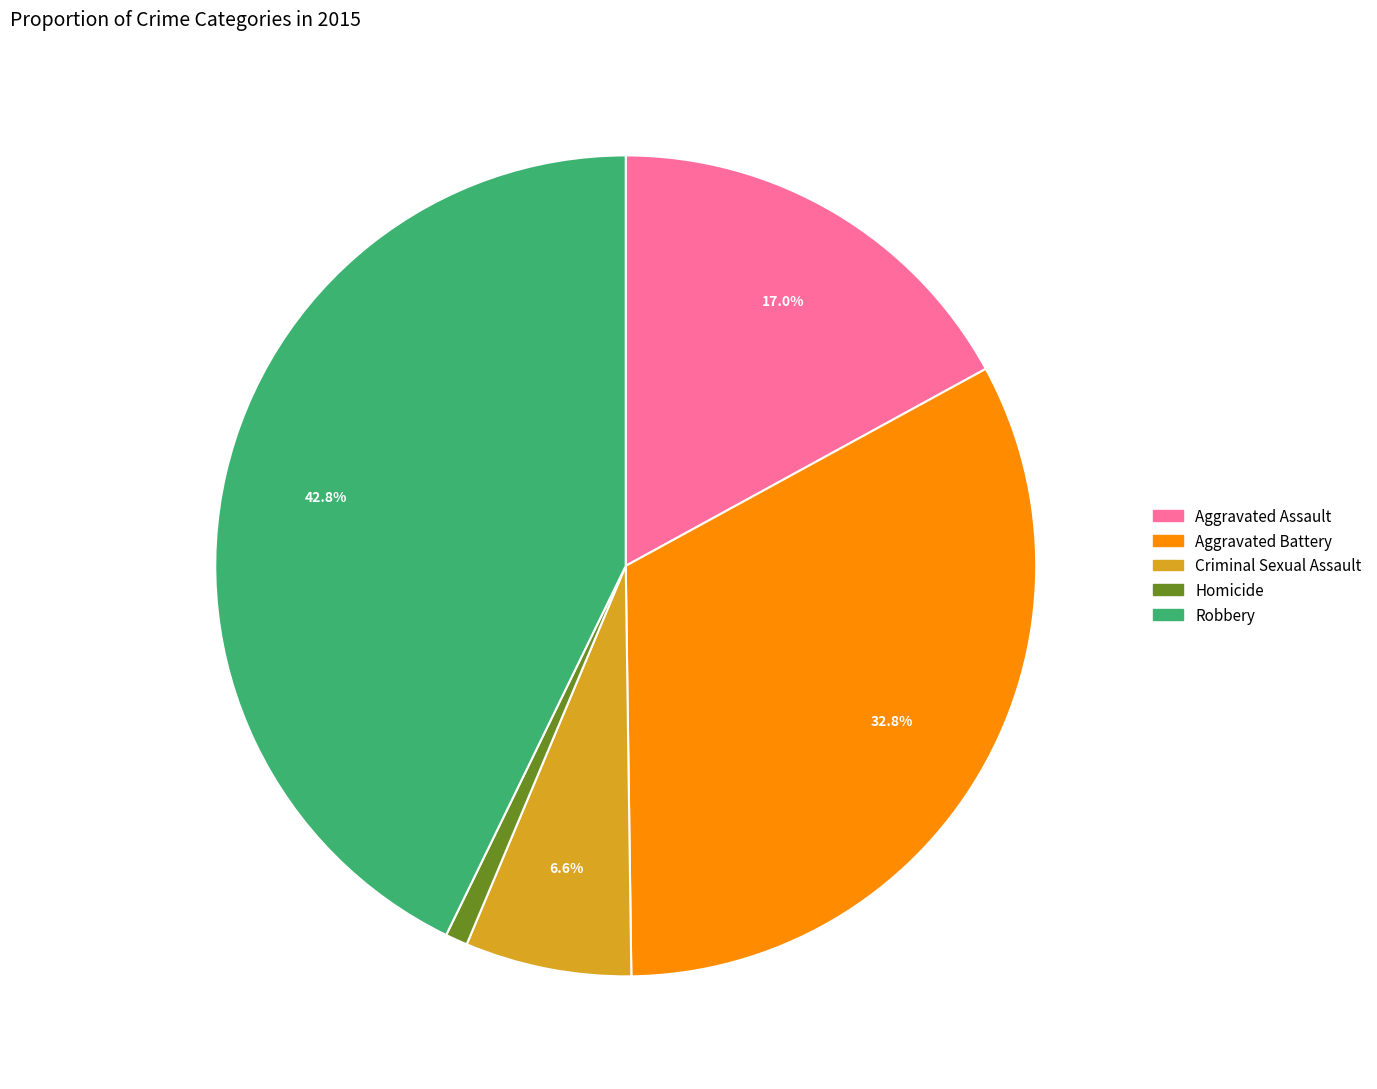

Between Aggravated Battery and Homicide, which is larger?

Aggravated Battery